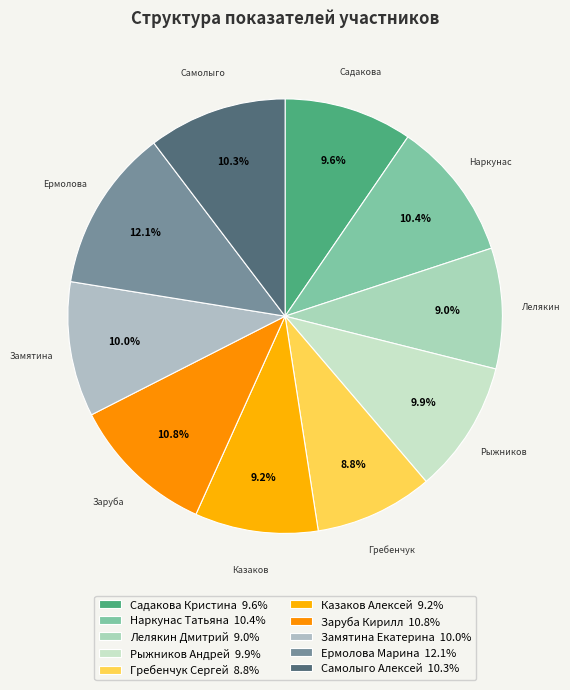

How much of the chart is everything except Лелякин Дмитрий?

91.0%